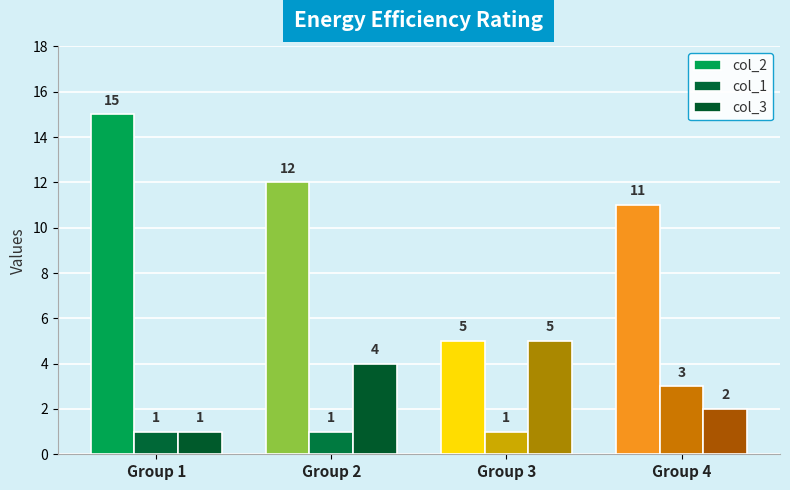

Which series has the largest total across all categories?

col_2